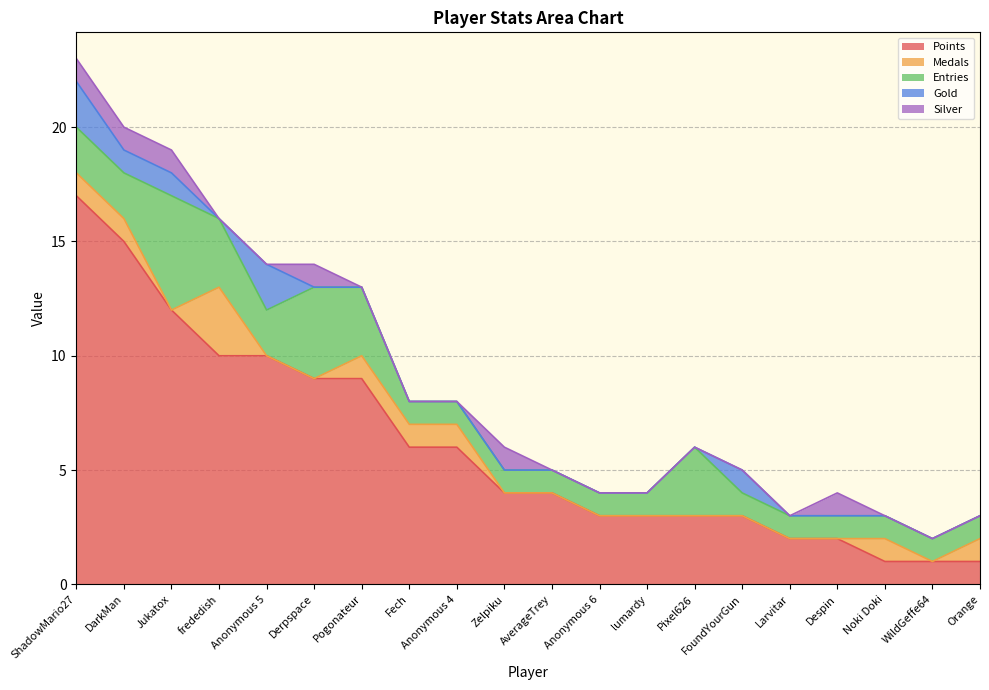

Reading left to right, extract all data points from this chart.

Points: 17	15	12	10	10	9	9	6	6	4	4	3	3	3	3	2	2	1	1	1
Medals: 1	1	0	3	0	0	1	1	1	0	0	0	0	0	0	0	0	1	0	1
Entries: 2	2	5	3	2	4	3	1	1	1	1	1	1	3	1	1	1	1	1	1
Gold: 2	1	1	0	2	0	0	0	0	0	0	0	0	0	1	0	0	0	0	0
Silver: 1	1	1	0	0	1	0	0	0	1	0	0	0	0	0	0	1	0	0	0